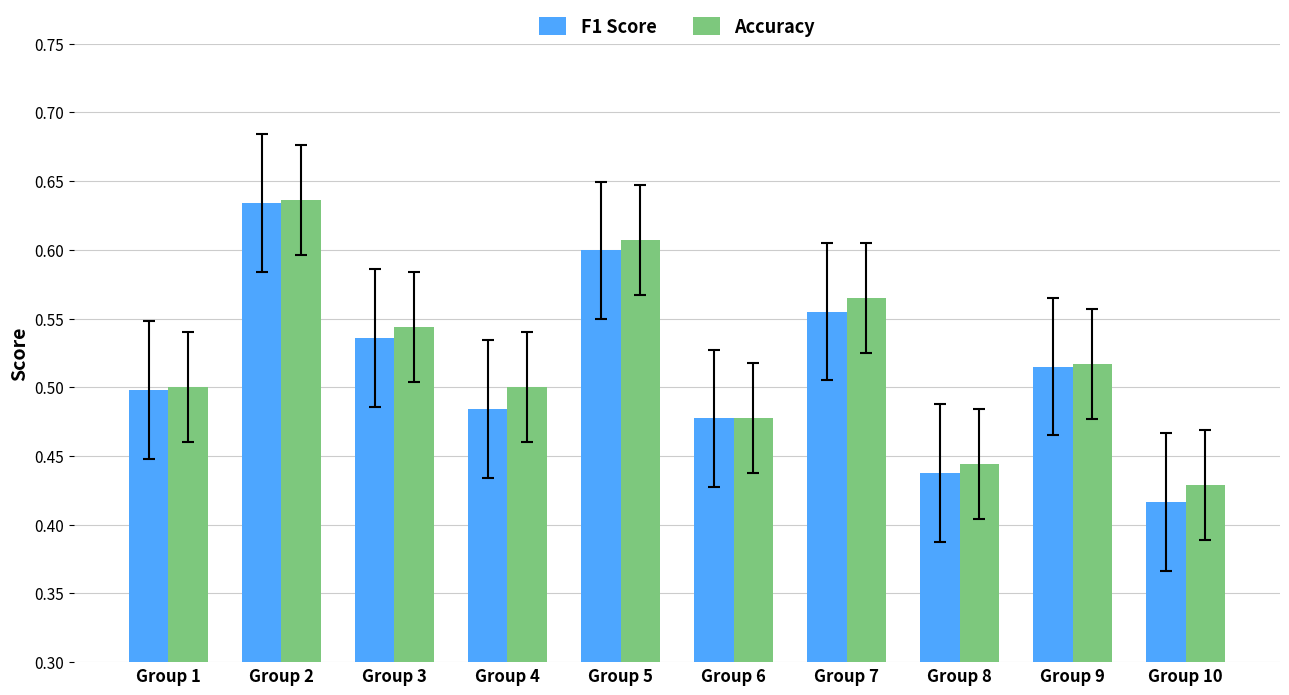

Which label corresponds to the largest value in the chart?

Group 2